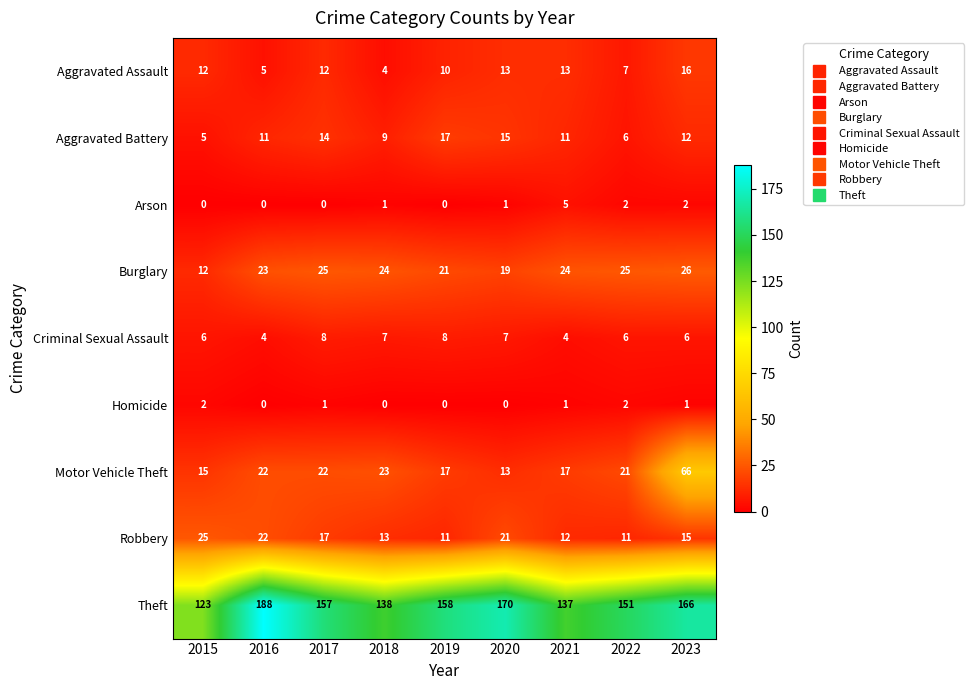

The Criminal Sexual Assault series shows 10 at 2015. True or false?

False